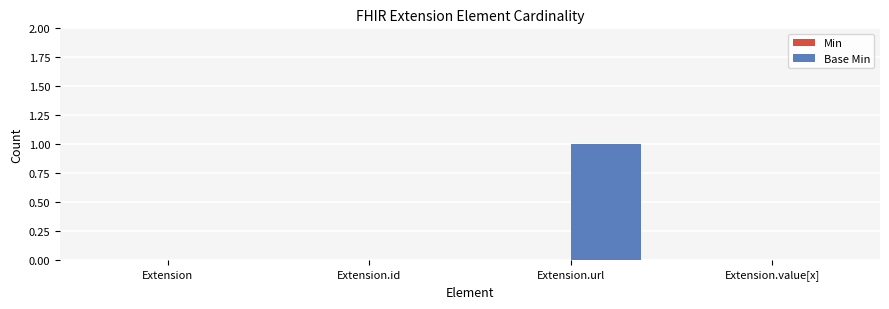

Count the number of data series in this chart.

1